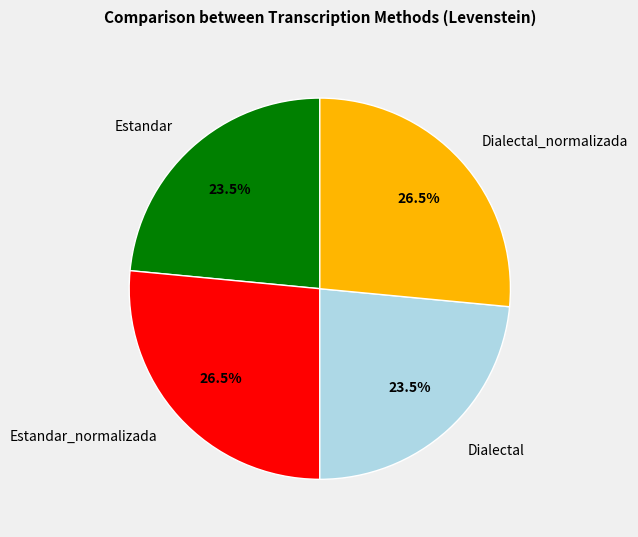

How many slices are in this pie chart?

4